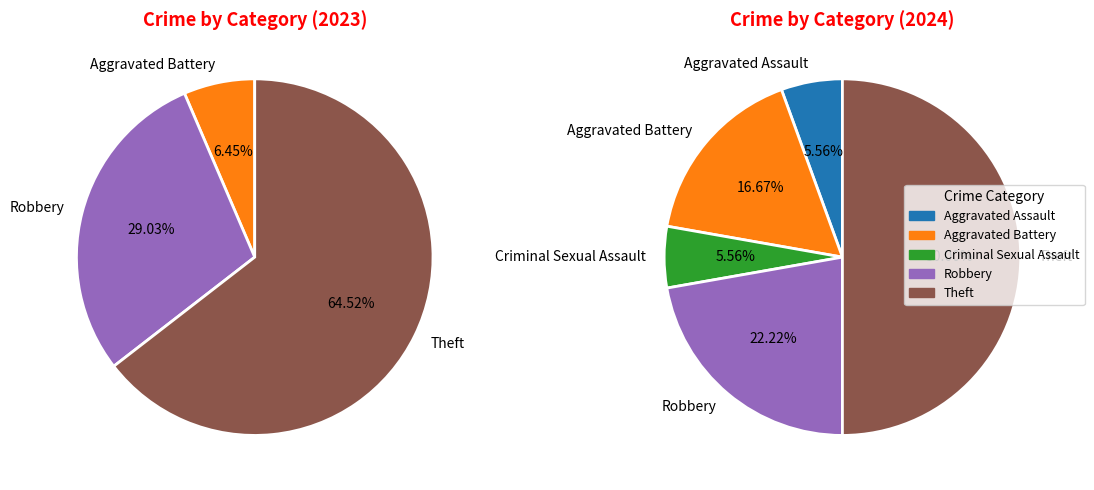

What is the ratio of the value at Aggravated Battery to the value at Theft?

0.1